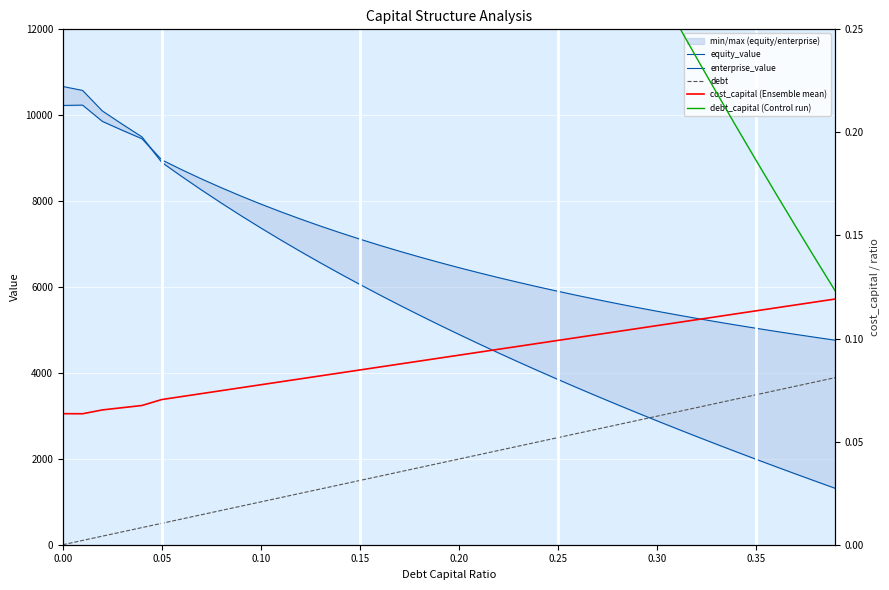

True or false: debt_capital (Control run) has more than 2 points higher than both neighbors.

False